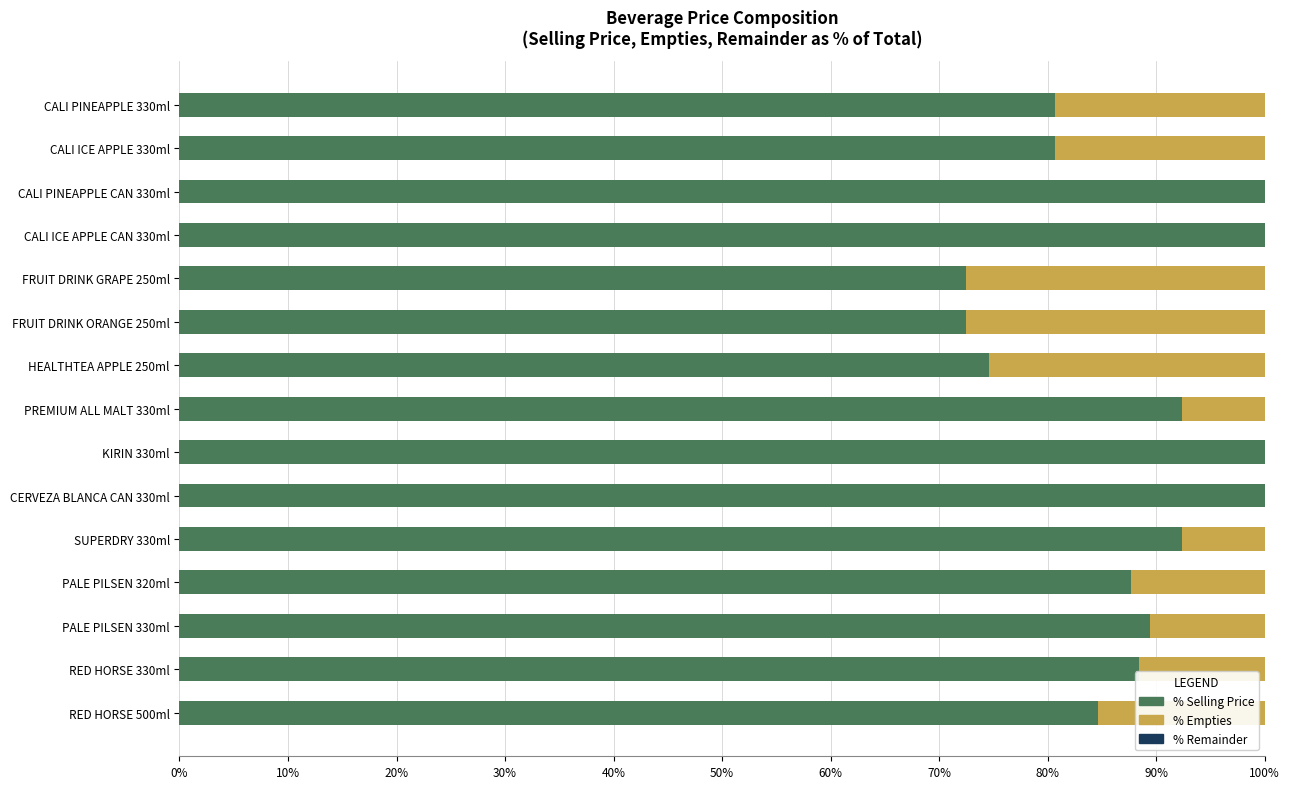

What is the total value across all series at HEALTHTEA APPLE 250ml?

100.0